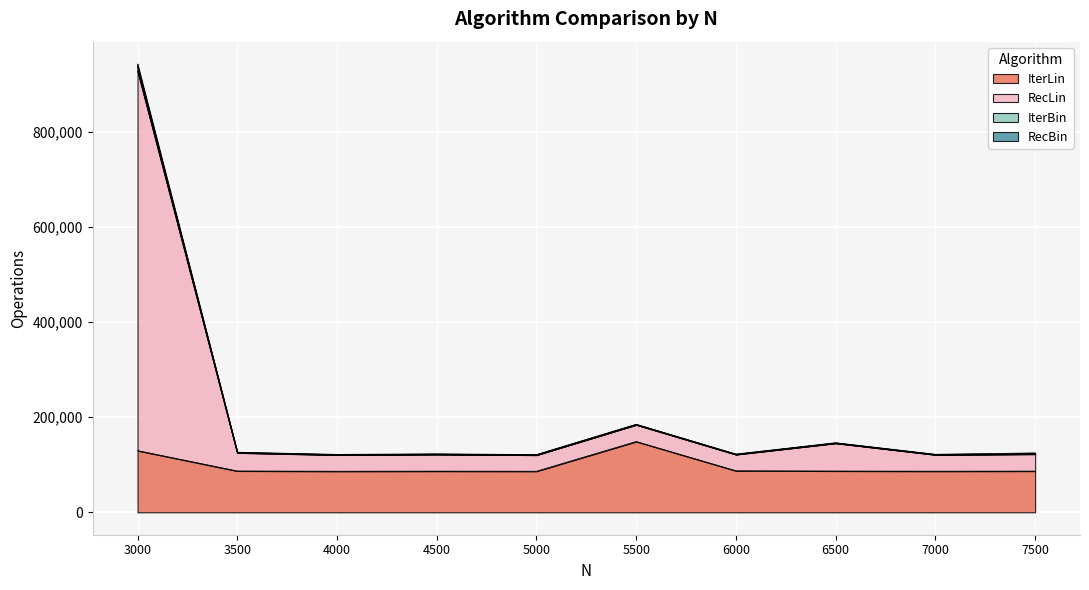

At which category is the sum across all series the highest?

3000